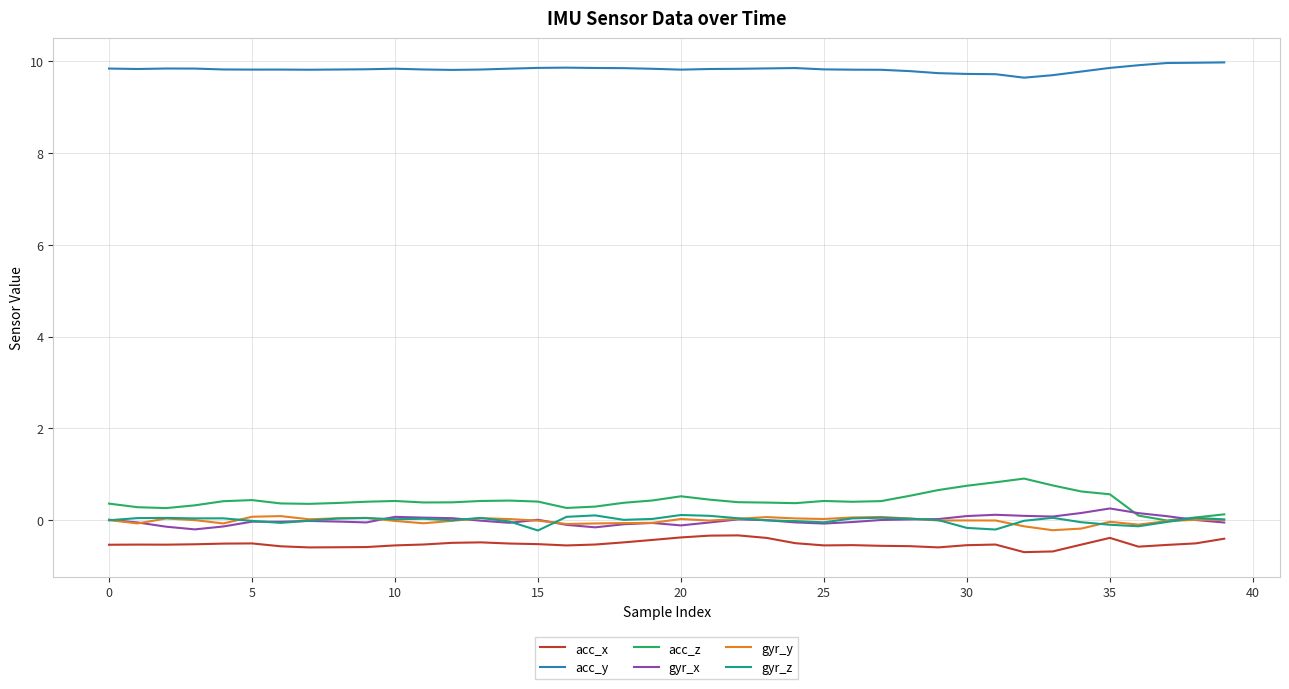

True or false: acc_x and gyr_y cross at least once.

False